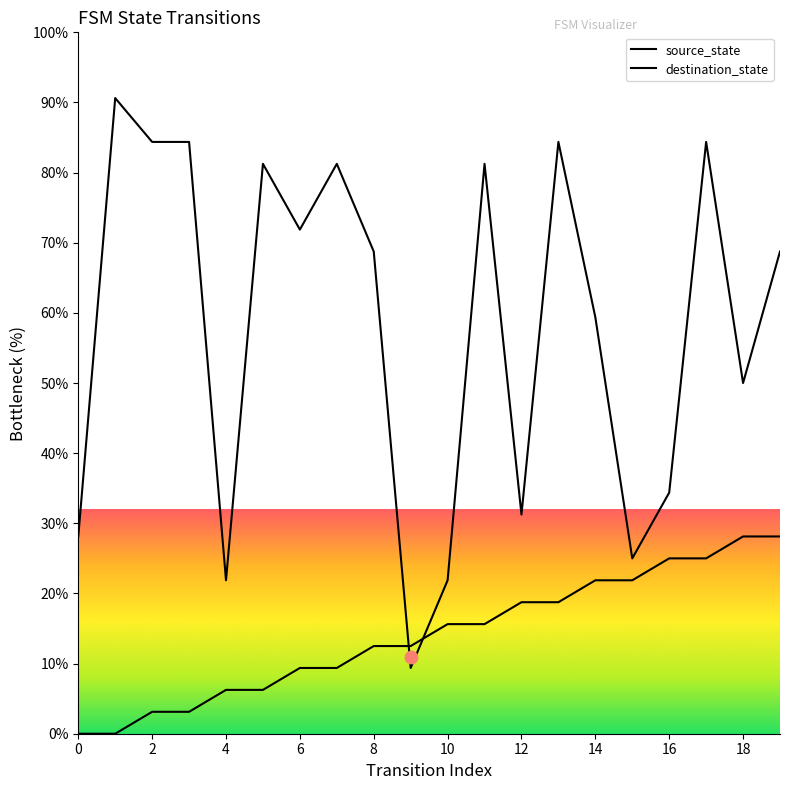

At which category is the sum across all series the highest?

17